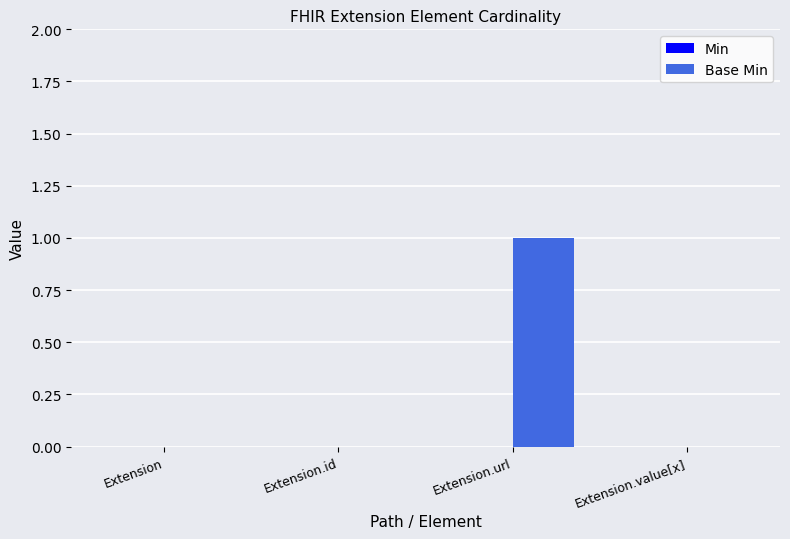

Which category has the highest value across all series?

Extension.url